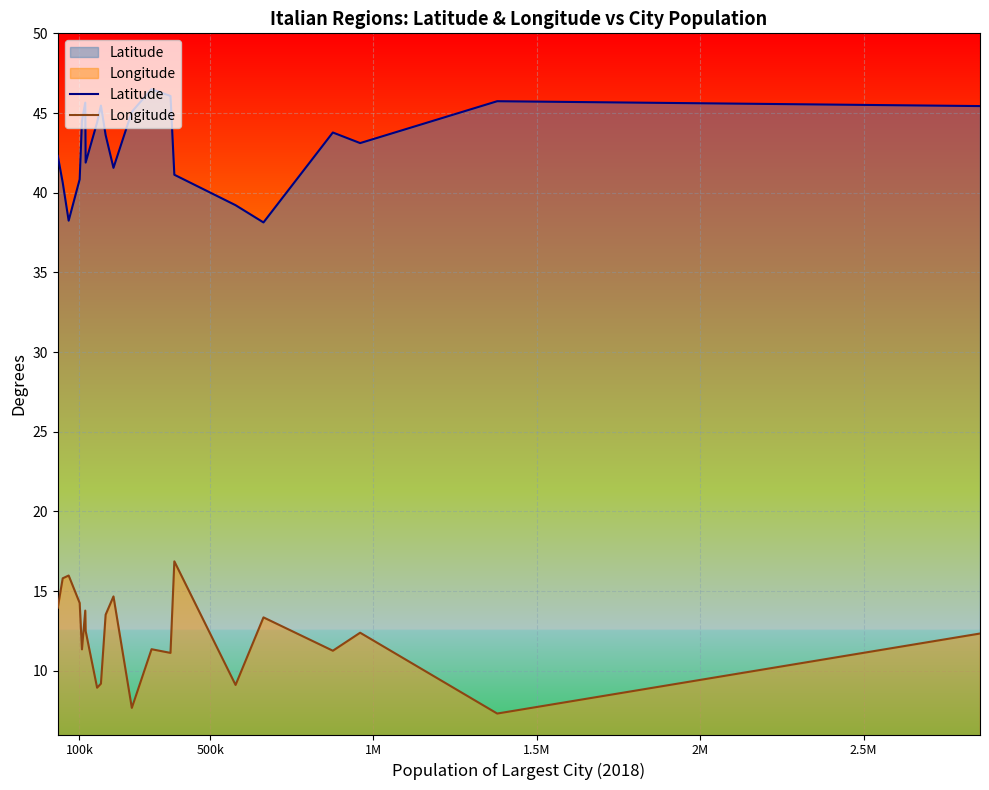

What is the highest value of the Longitude series?

16.9